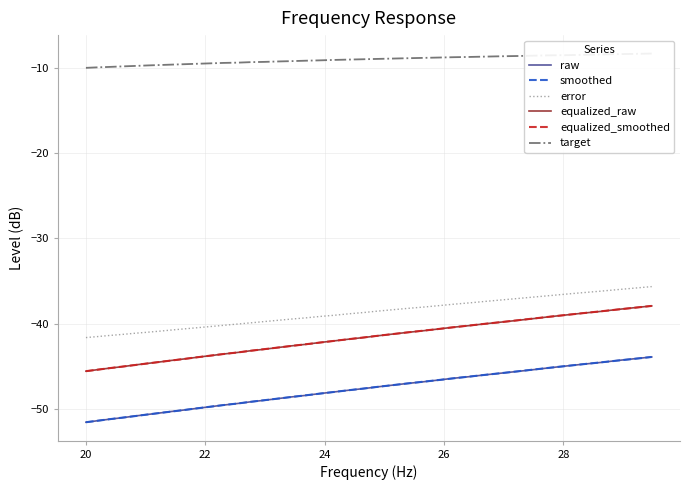

What is the maximum value for smoothed?

-43.9